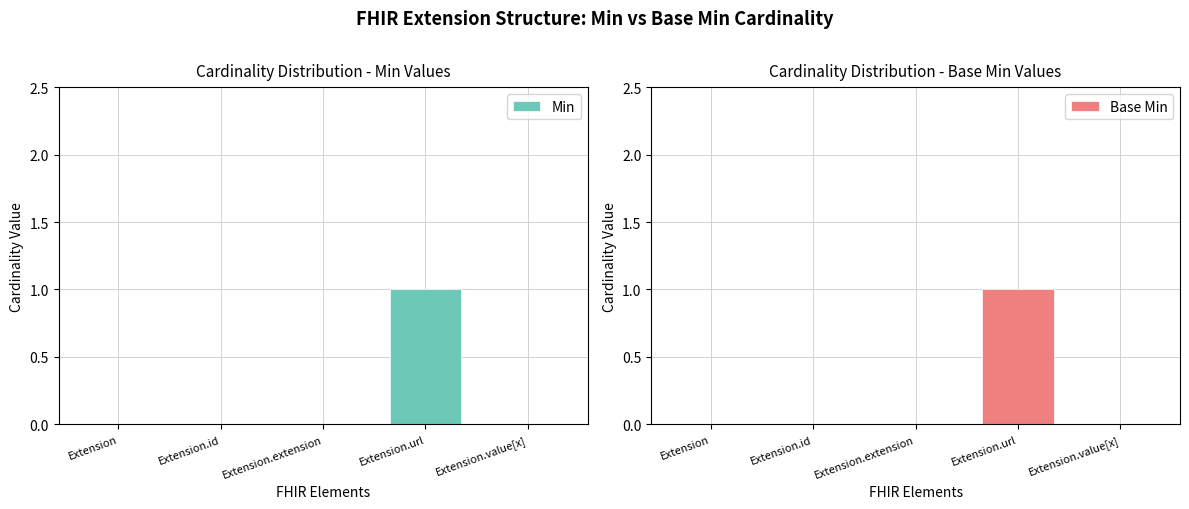

The value of Base Min at Extension.url is 1. True or false?

True